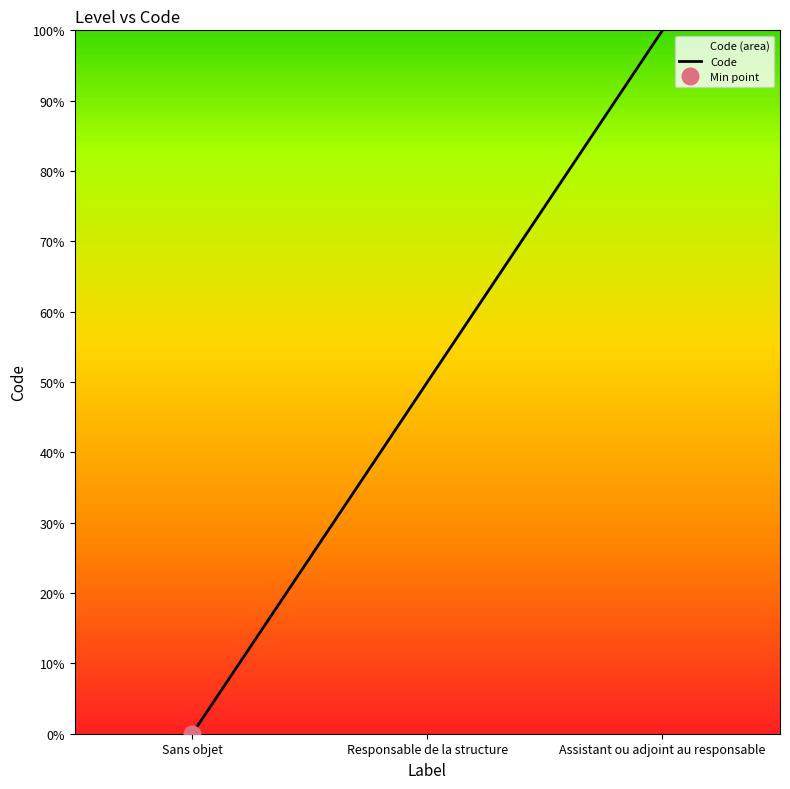

True or false: the data shows 144 at Assistant ou adjoint au responsable.

False